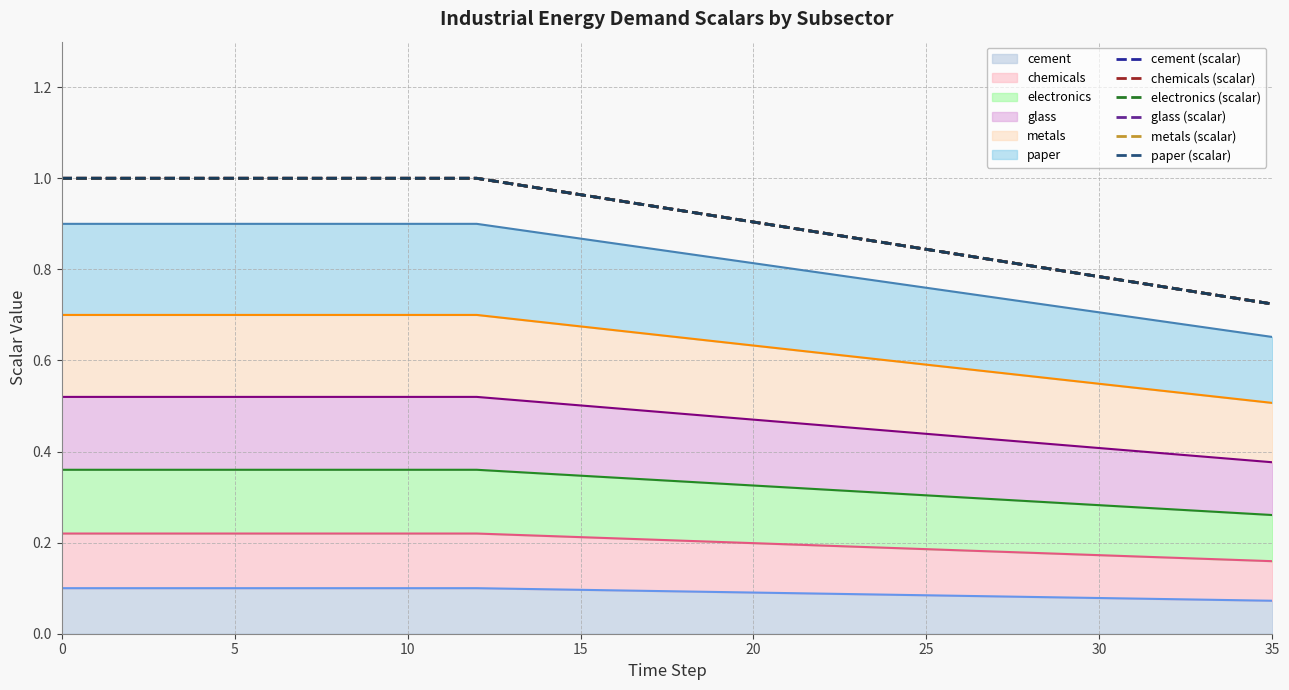

What is the sum of the chemicals (scalar) values at 12 and 31?

1.8